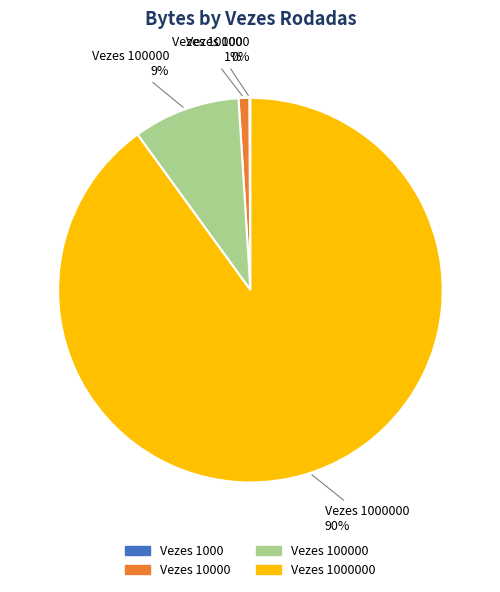

Does any single category account for the majority?

Yes